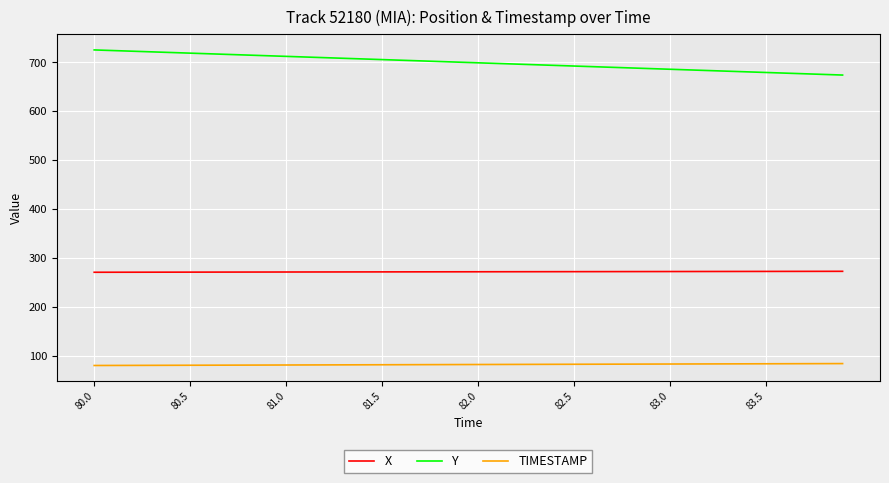

What is the average value of the Y series?

699.8